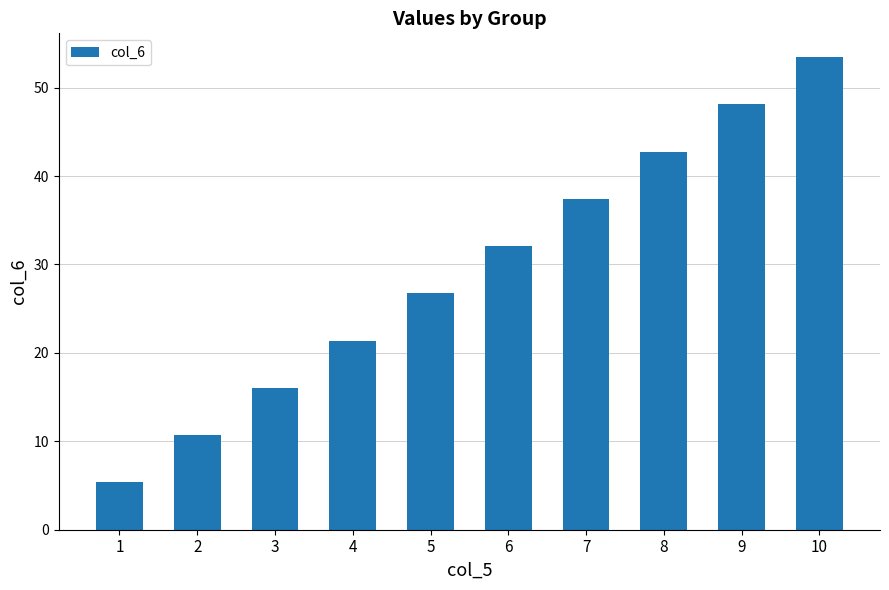

What is the average value?

29.4